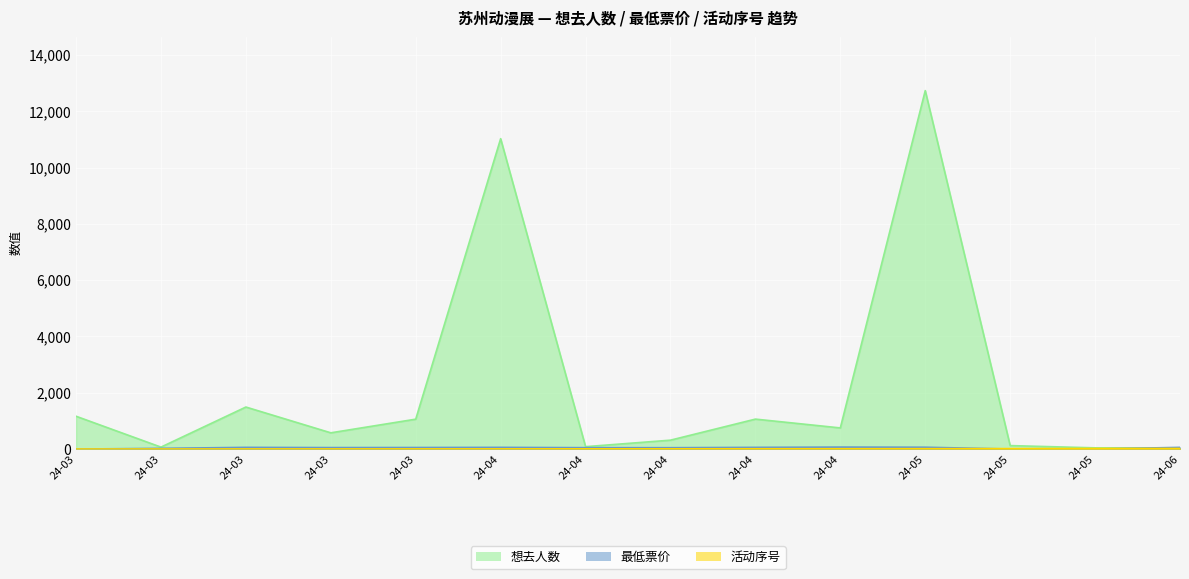

Does the chart display data point markers on the line(s)?

No